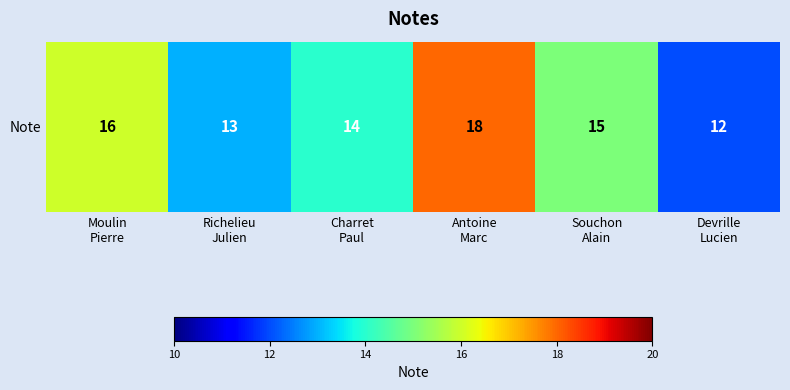

At which category does the chart reach its minimum across all series?

Devrille
Lucien